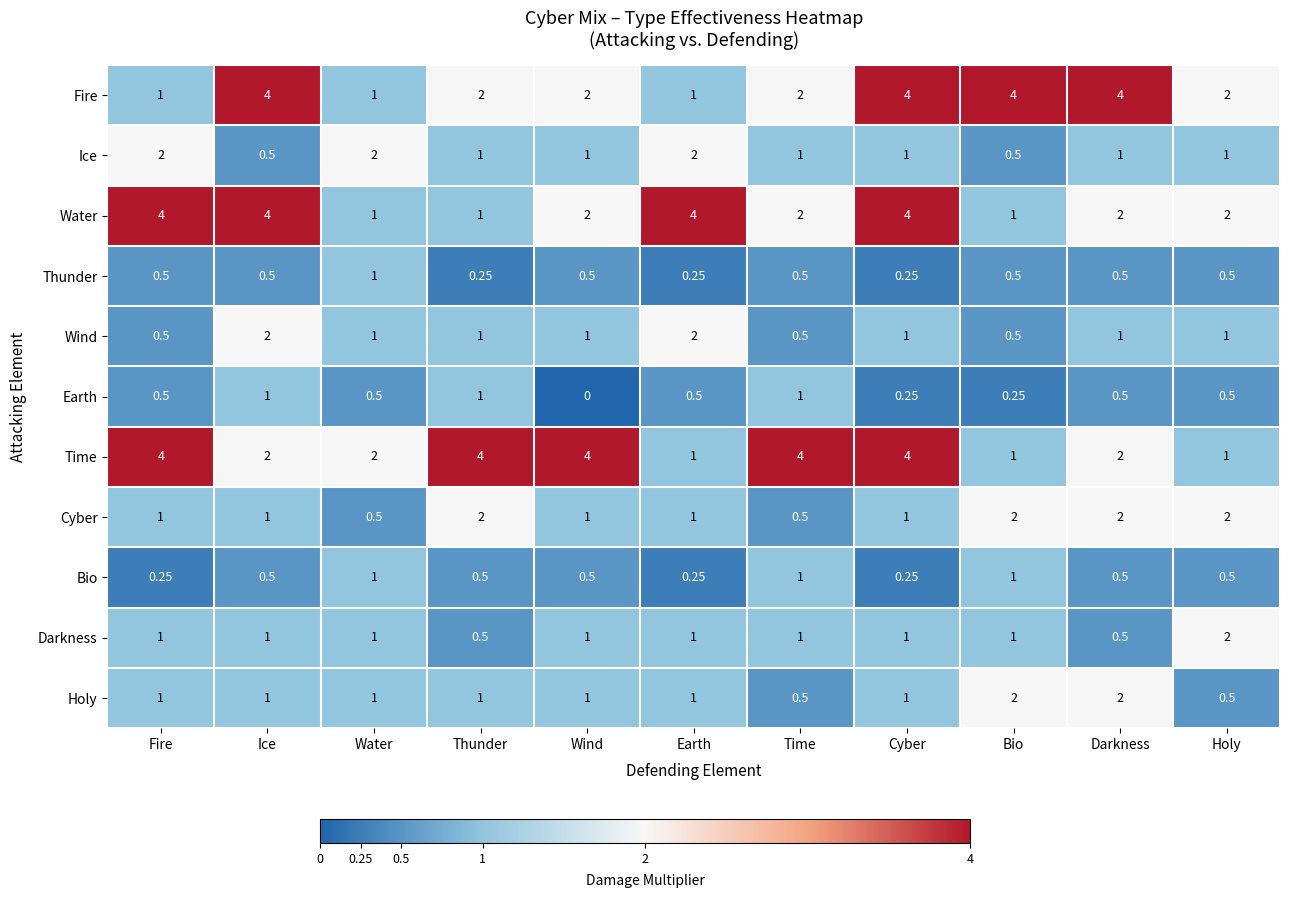

At how many categories does at least one series exceed 3?

9